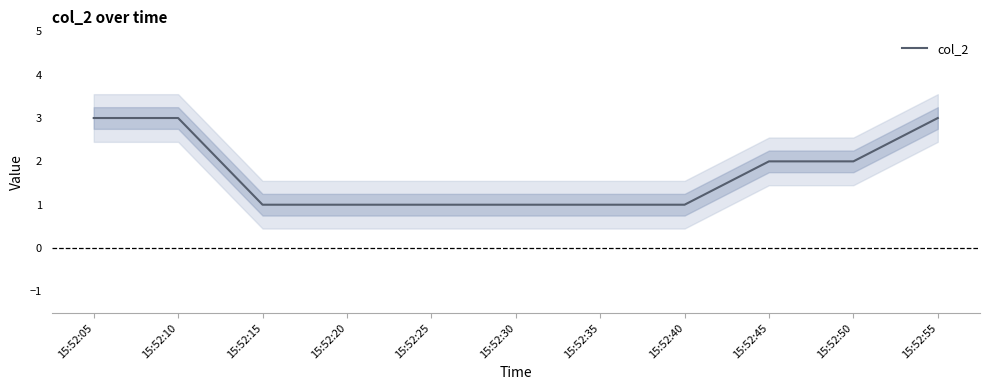

How many values are between 1 and 3?

11